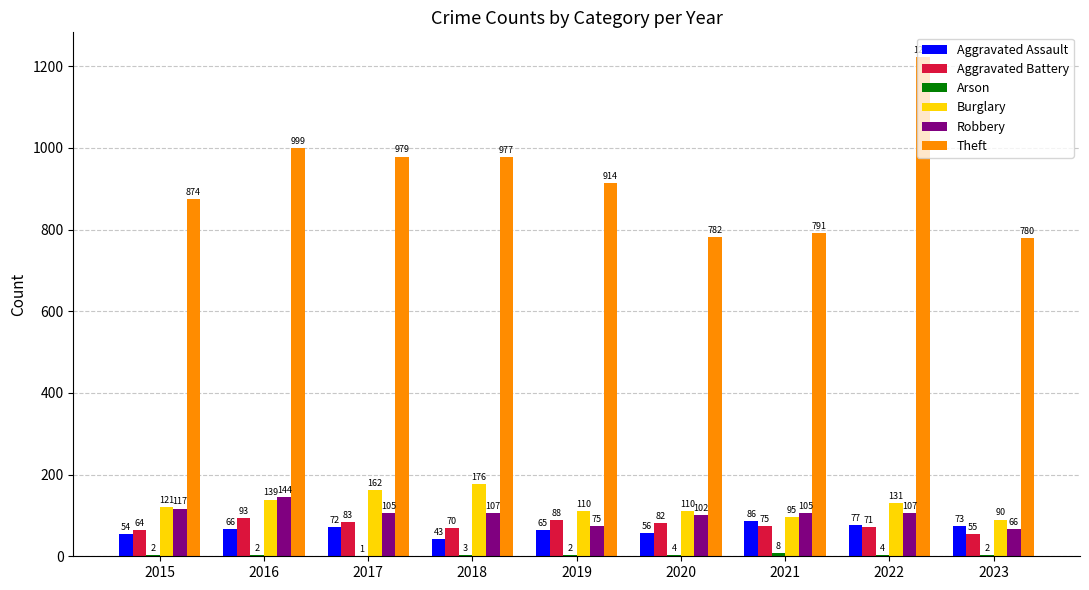

Which series has the largest total across all categories?

Theft